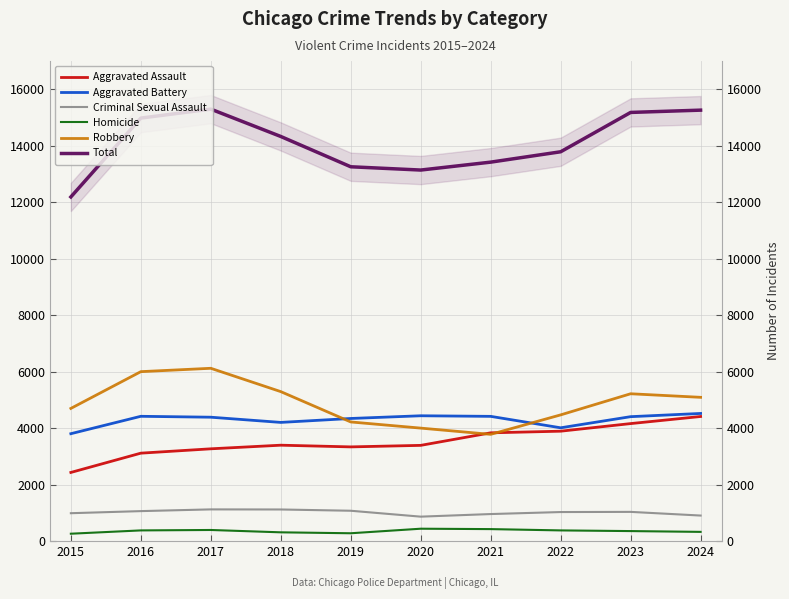

Where is the first local maximum for Total?

2017